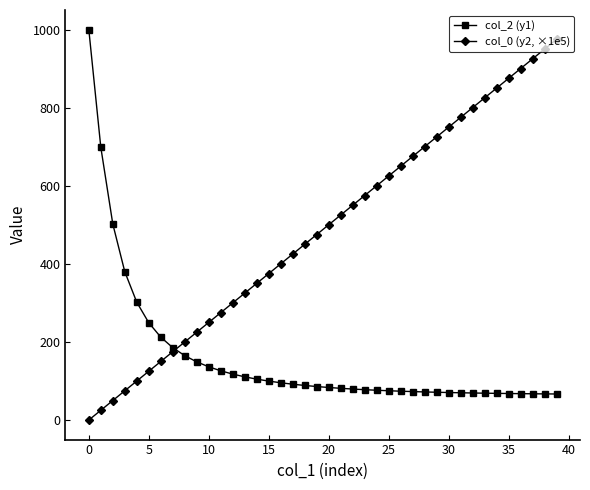

What is the value of the col_2 (y1) point at the 5th from the left?

301.6